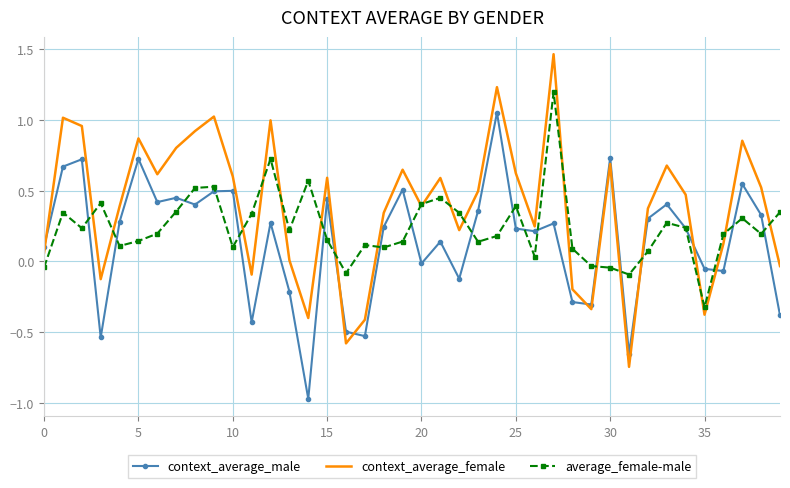

Which series has the widest spread of values?

context_average_female